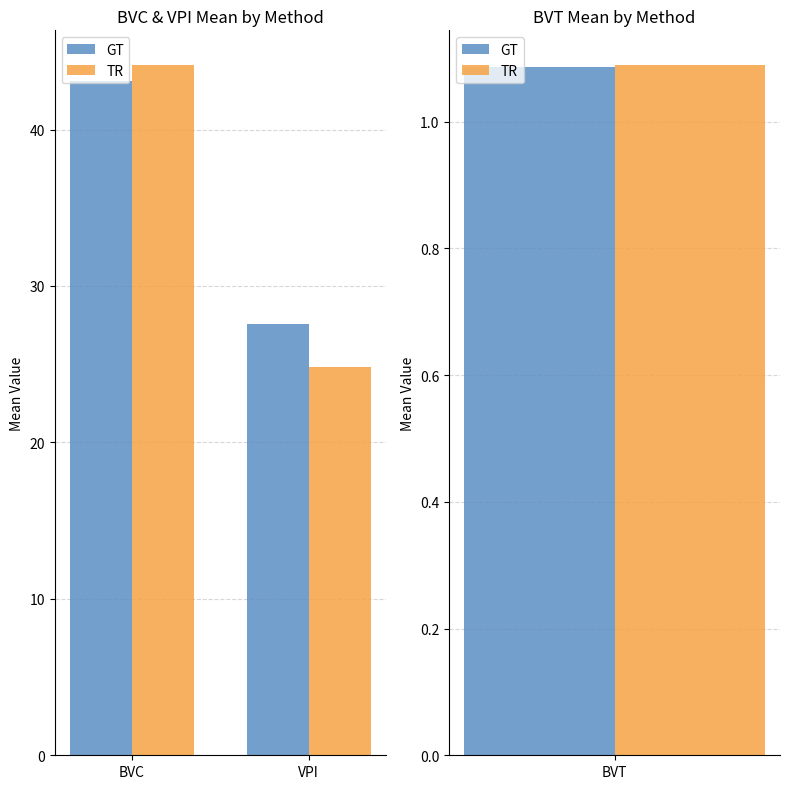

Which label corresponds to the largest value in the chart?

BVC